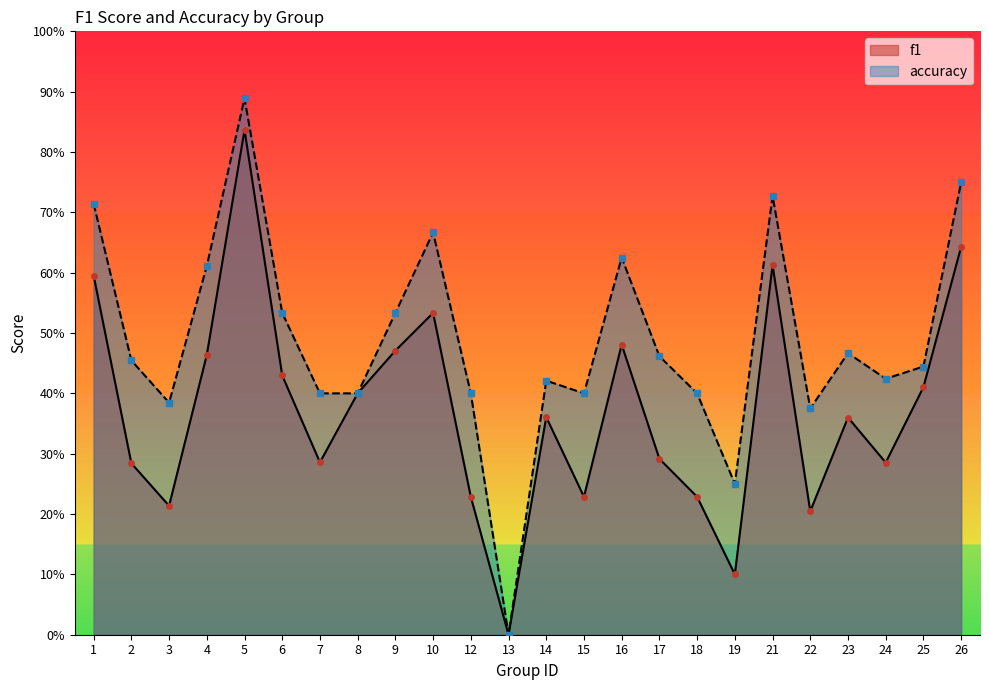

List the labels in order of f1 value, largest first.

5, 26, 21, 1, 10, 16, 9, 4, 6, 25, 8, 14, 23, 17, 7, 24, 2, 12, 15, 18, 3, 22, 19, 13